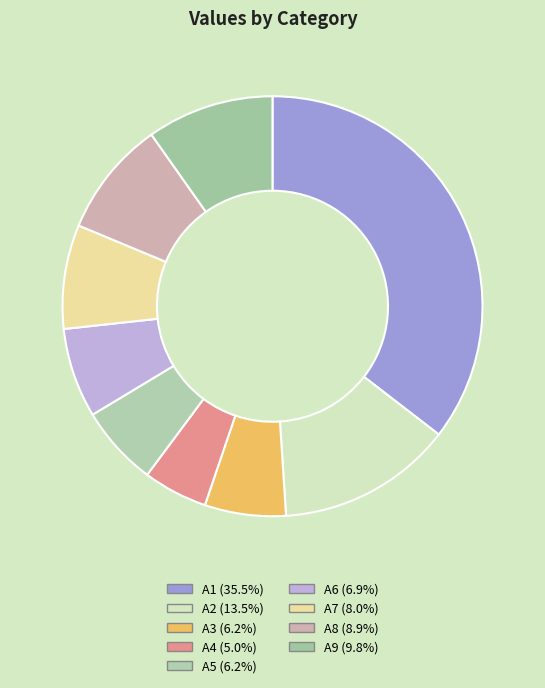

Count the number of slices in the pie.

9